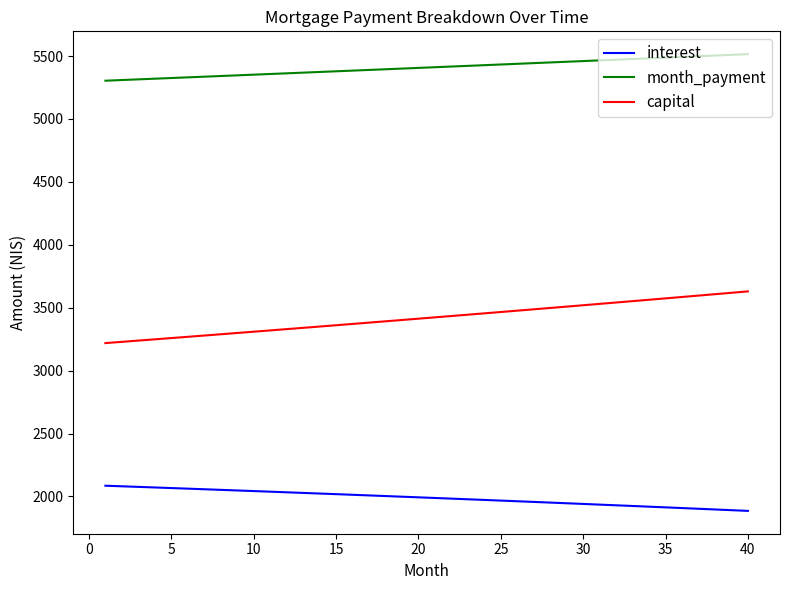

What is the maximum value for capital?

3629.8